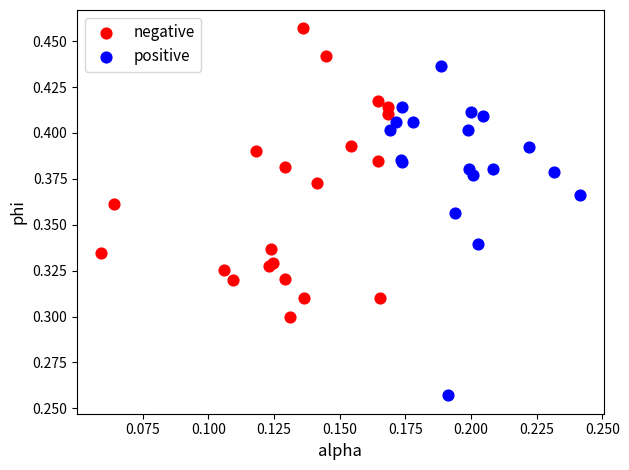

Which series contains the lowest Y value?

positive